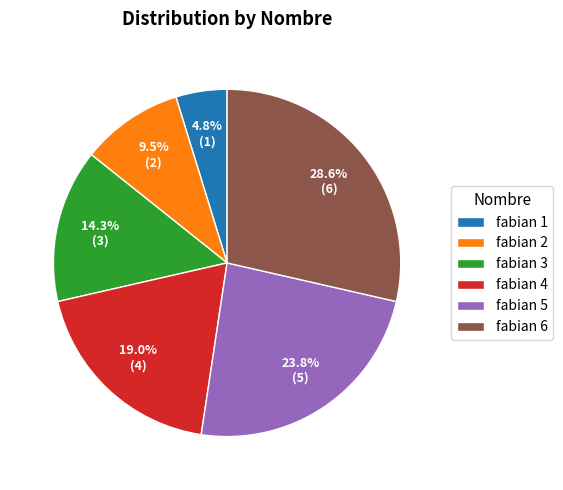

To the nearest percent, what is the difference between the fabian 3 and fabian 1 slice percentages?

10%